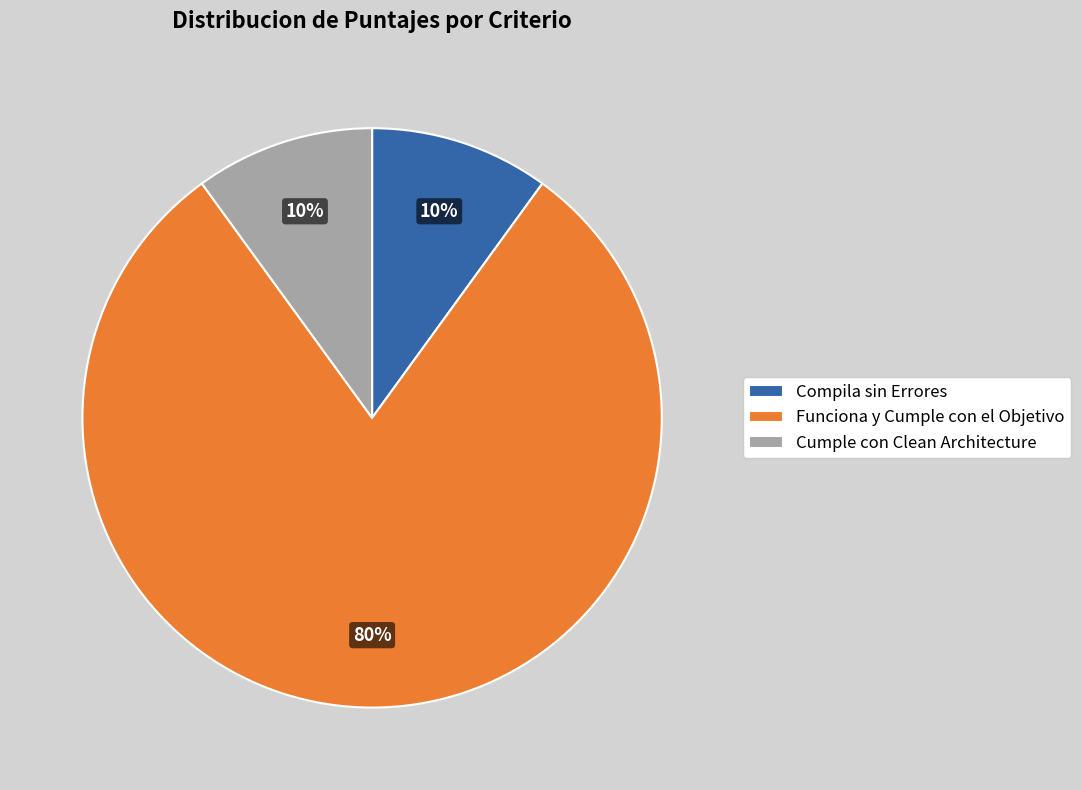

Count the number of slices in the pie.

3